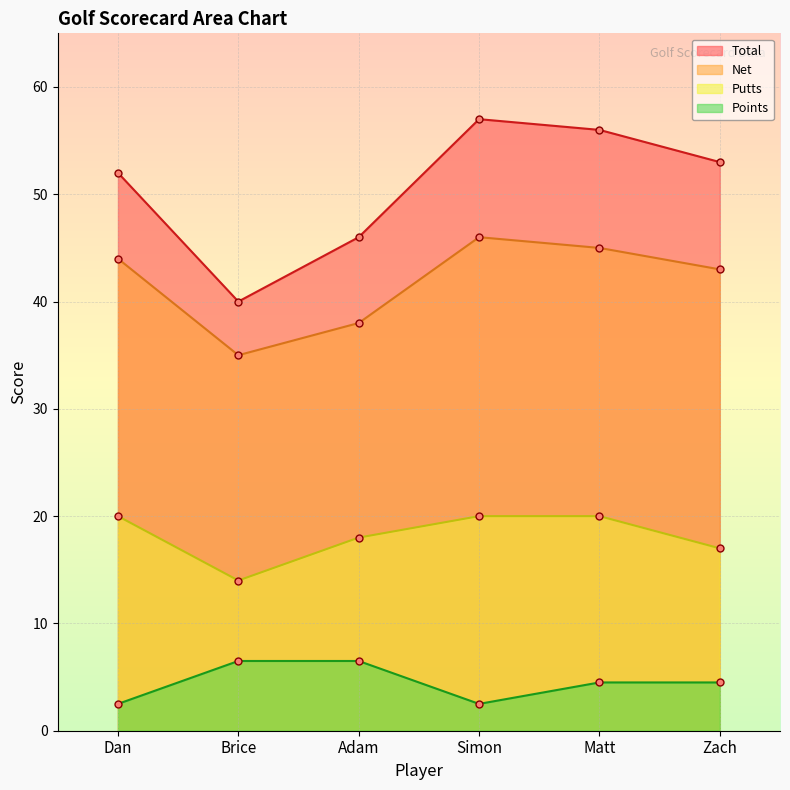

True or false: Points has more than 0 points higher than both neighbors.

False